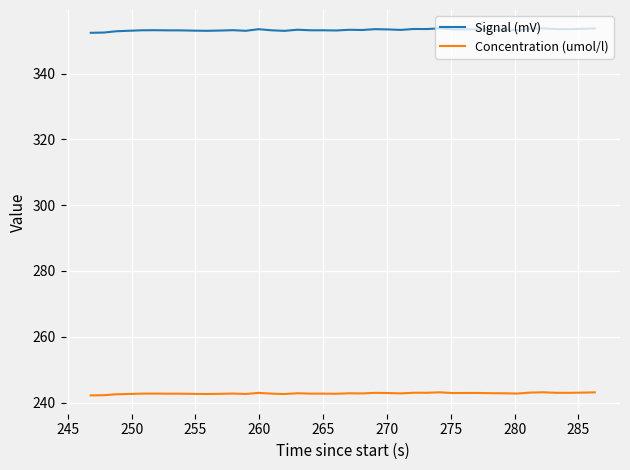

List the series in order of their peak value, lowest first.

Concentration (umol/l), Signal (mV)